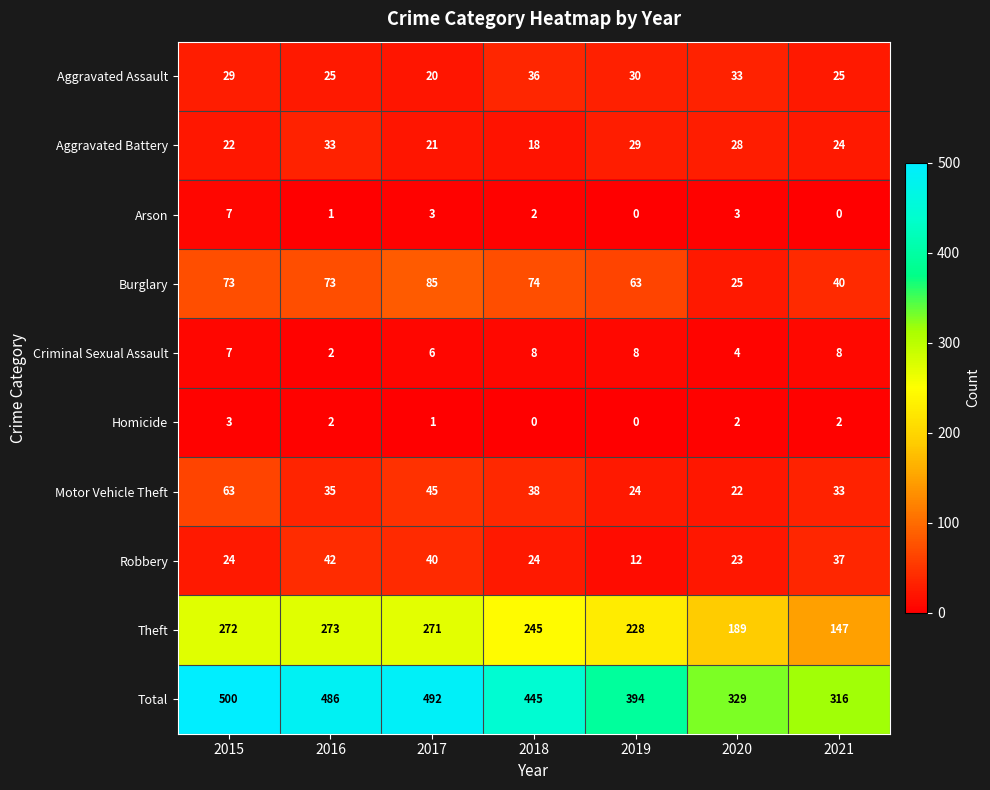

At which category is the sum across all series the highest?

2015